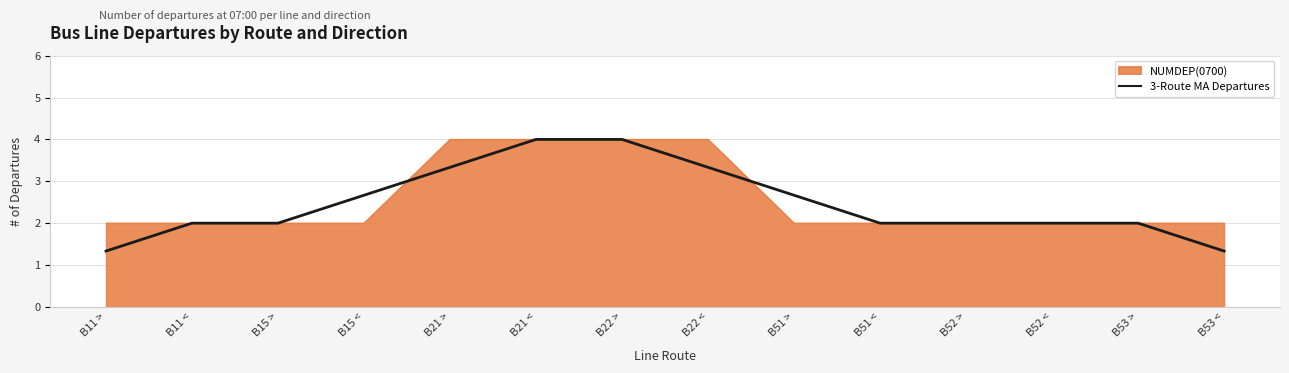

At B21 >, list the series in order from largest to smallest.

NUMDEP(0700), 3-Route MA Departures